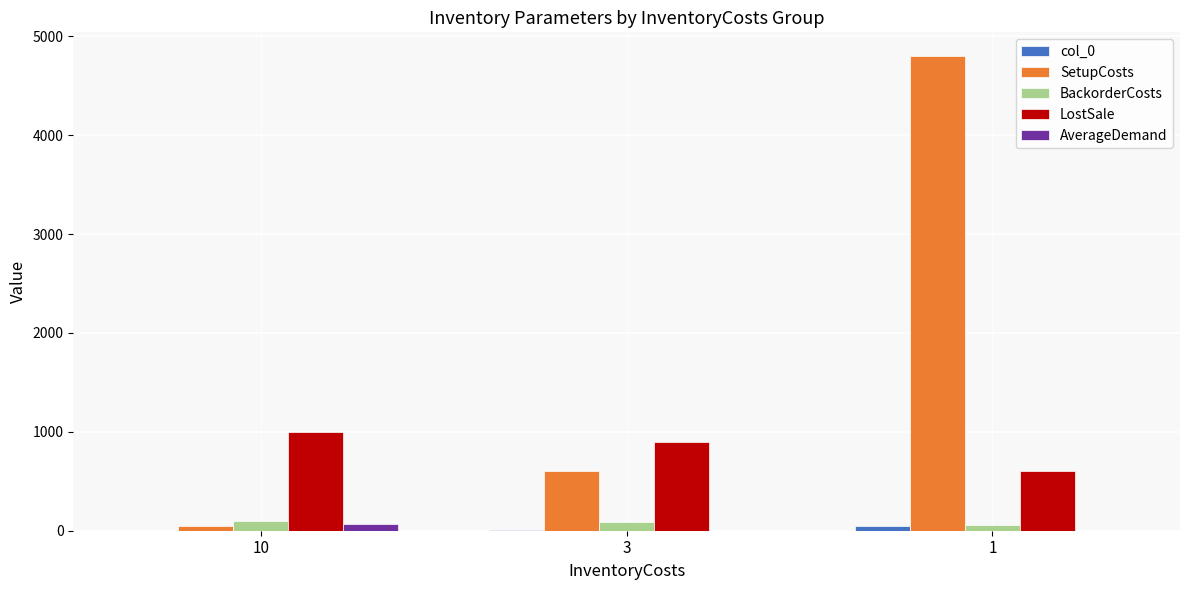

Which series changed the most between 10 and 1?

SetupCosts